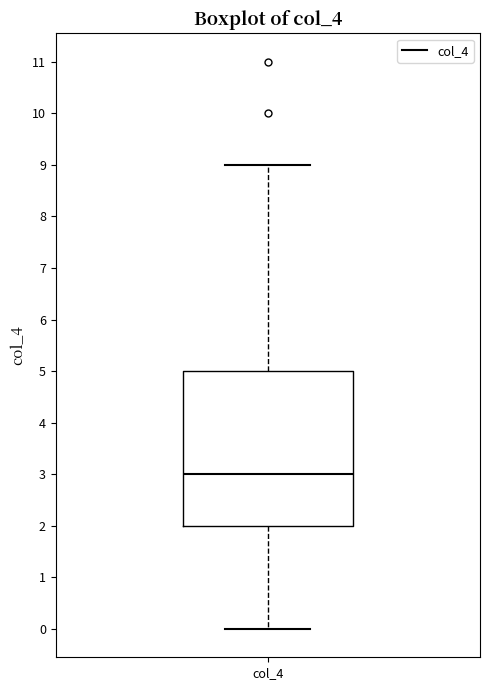

Transcribe this box plot: give where the median line is, the range the box spans, and where the two whiskers end, as read against the y-axis. The values are not printed on the chart, so give them approximately, as read against the axis.

median 3, box 2 to 5, whiskers 0 to 9